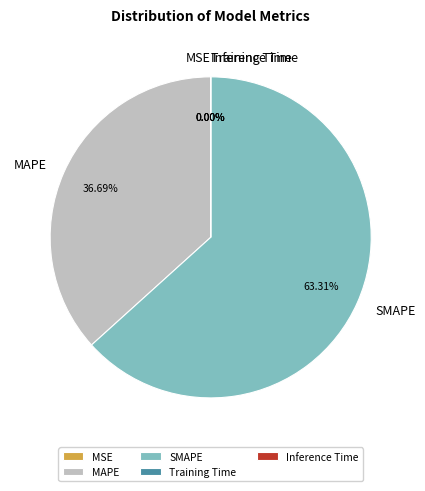

Which slice is the largest?

SMAPE